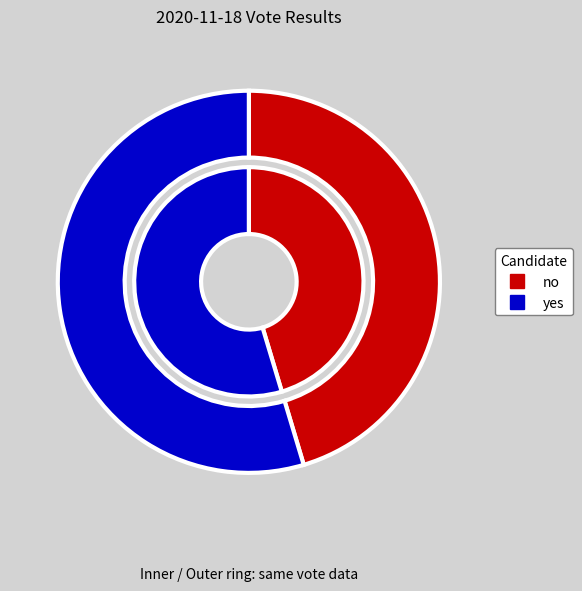

What is the ratio of the value at yes to the value at no?

1.2